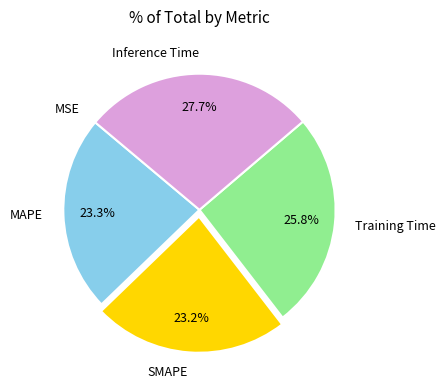

Is there a majority slice in this chart?

No